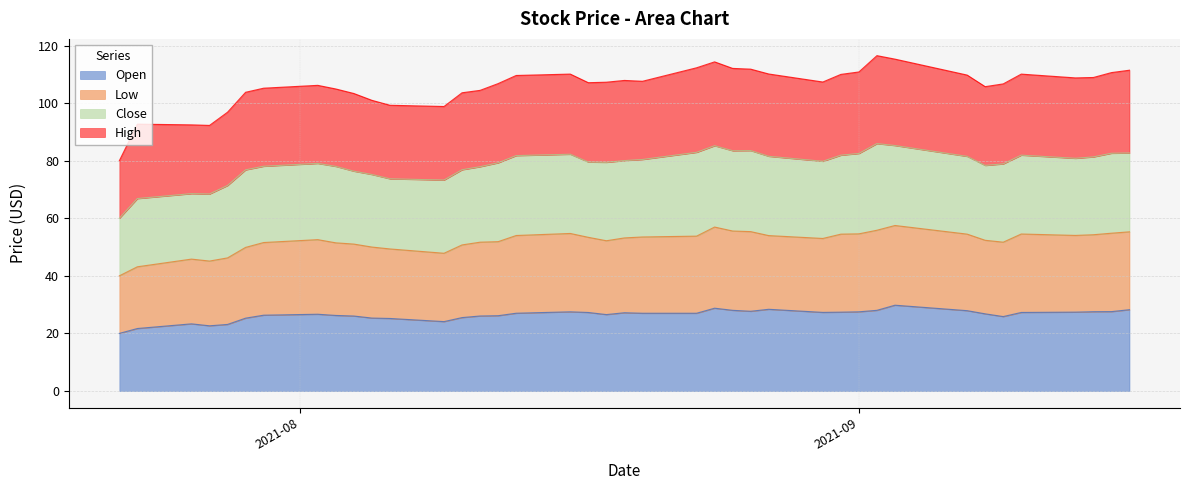

What is the lowest value of the Open series?

20.0